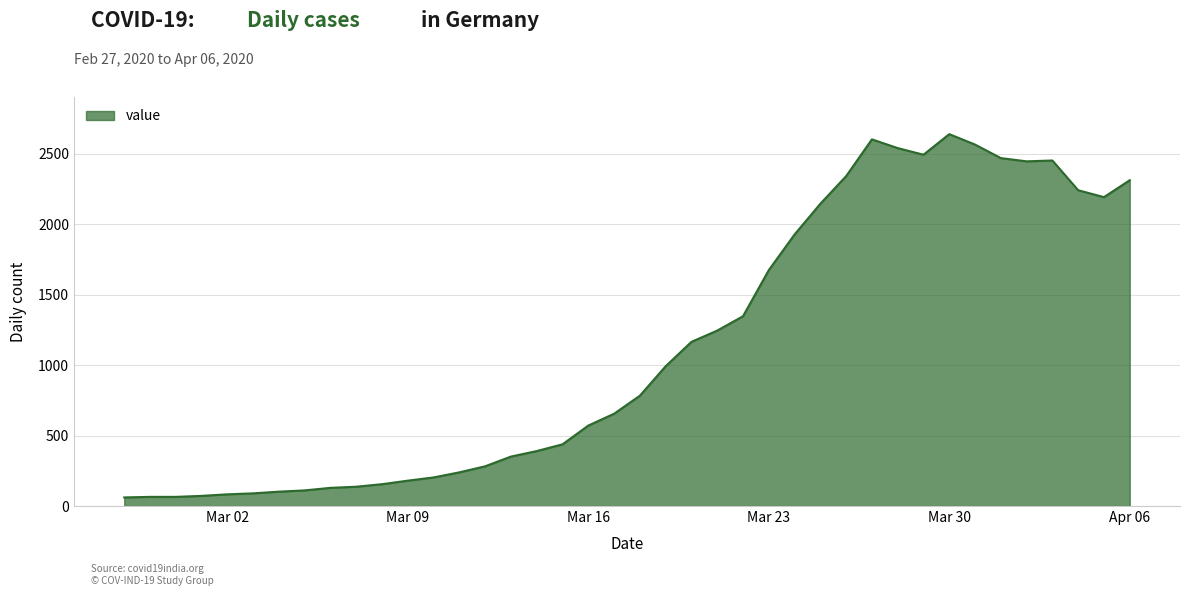

What is the smallest value displayed?

61